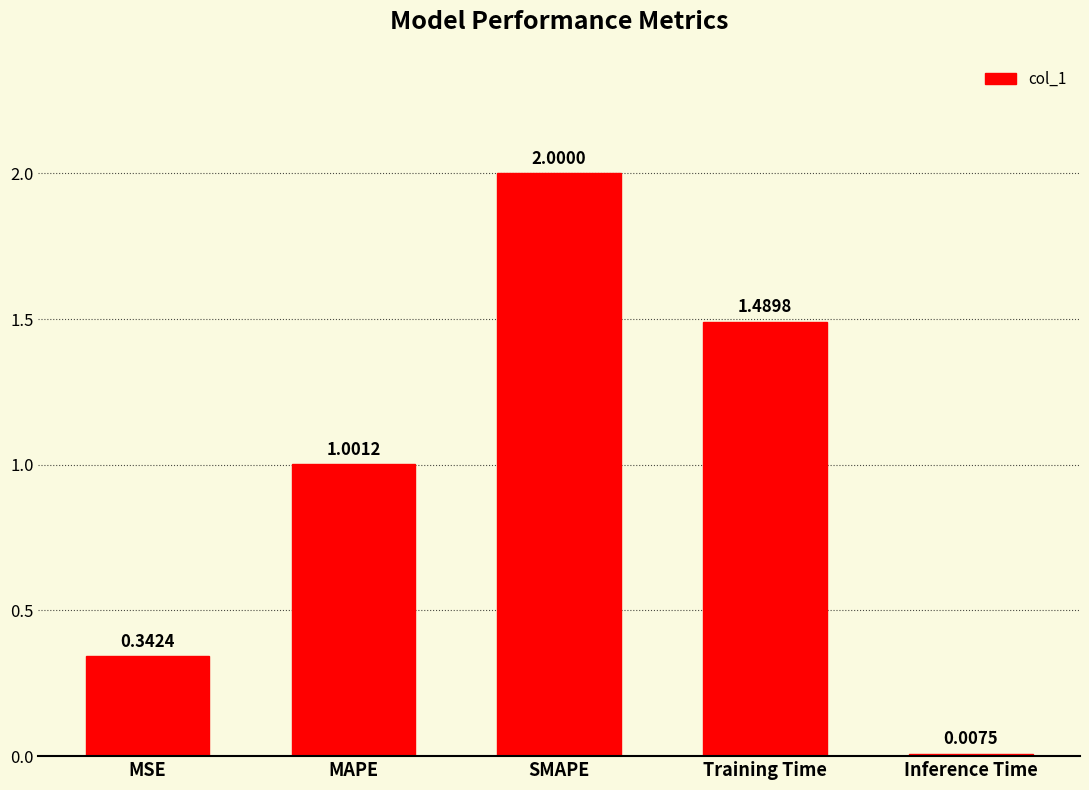

What is the label of the 4th bar from the left?

Training Time